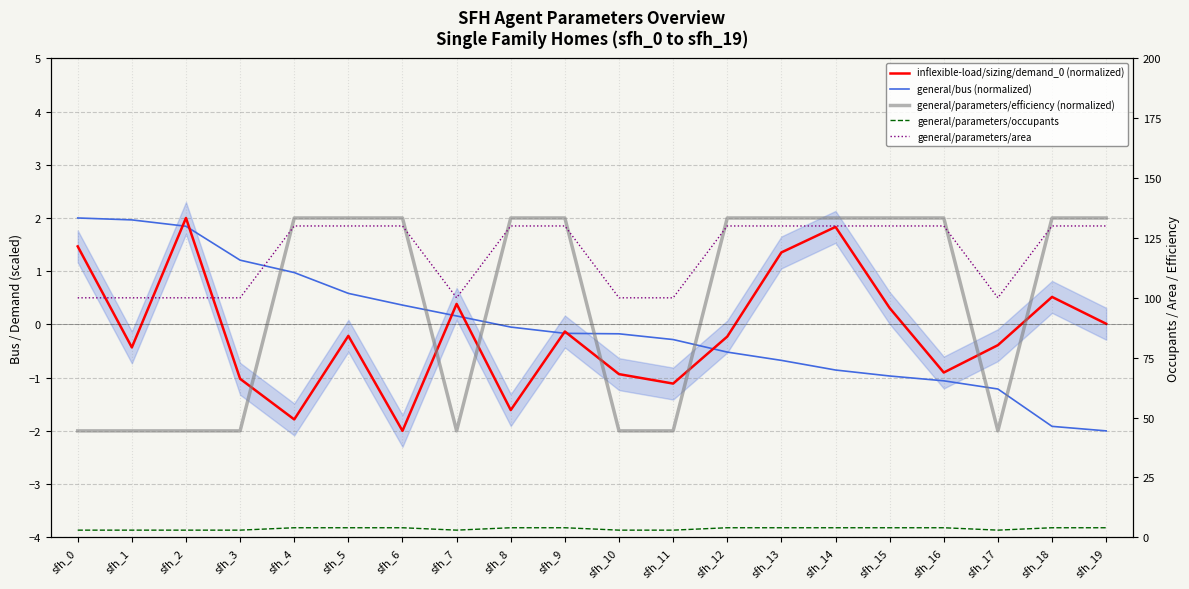

What is the minimum value for general/parameters/occupants?

3.0